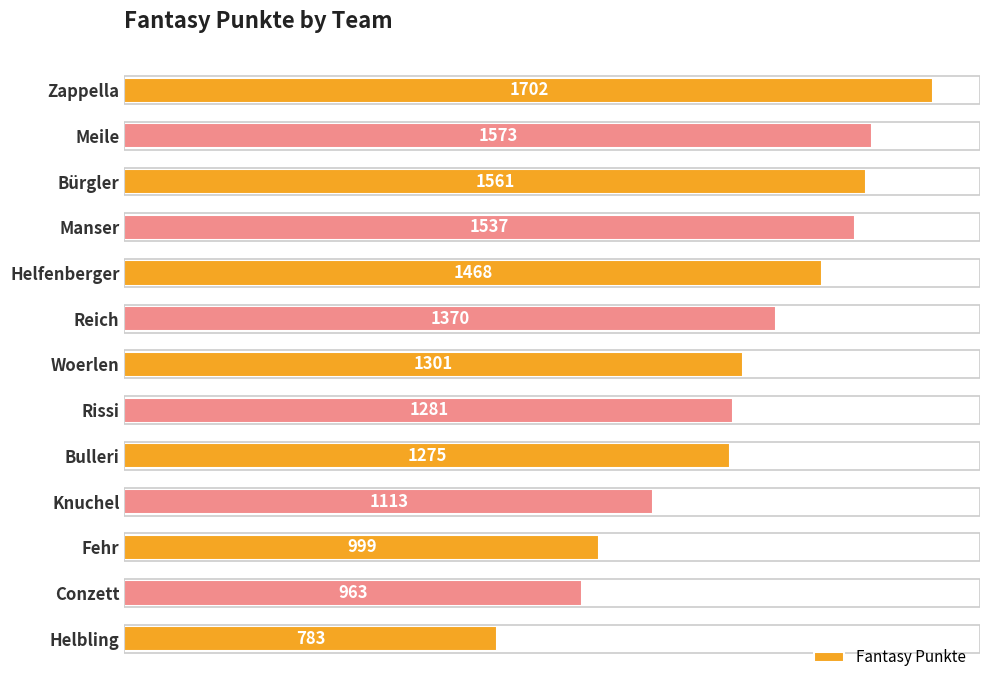

Reading bottom to top, extract all data points from this chart.

Helbling=783	Conzett=963	Fehr=999	Knuchel=1113	Bulleri=1275	Rissi=1281	Woerlen=1301	Reich=1370	Helfenberger=1468	Manser=1537	Bürgler=1561	Meile=1573	Zappella=1702